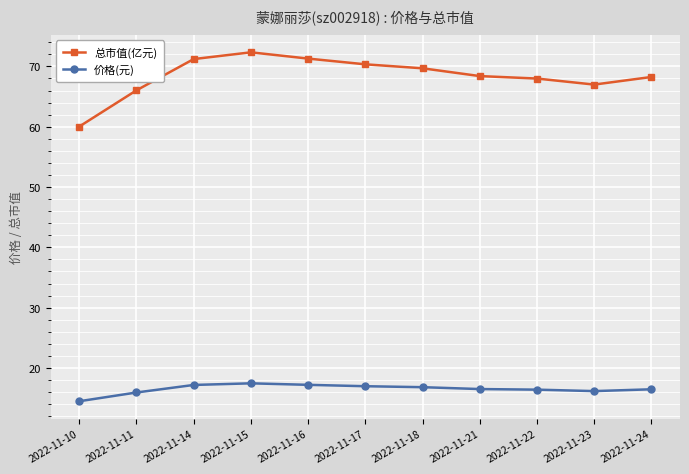

Which series has the largest range (max minus min)?

总市值(亿元)